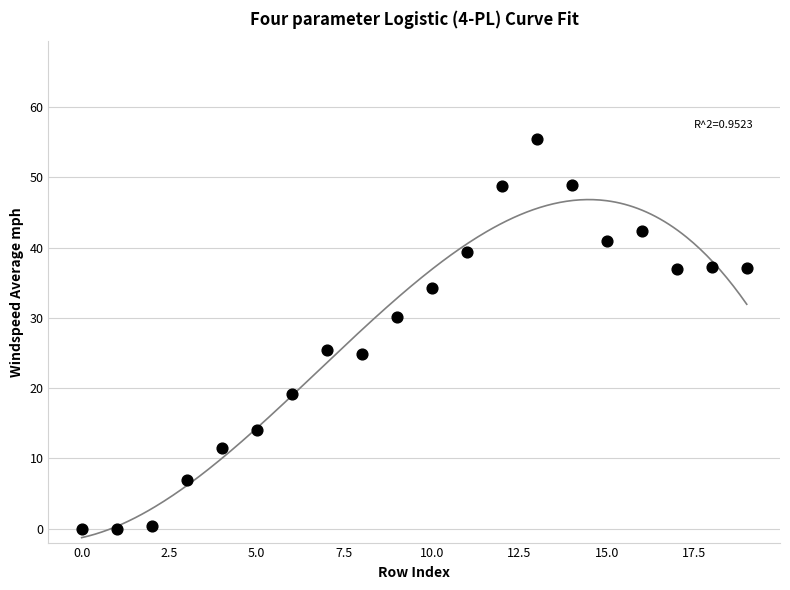

What is the range of Y values (max minus min)?

55.5